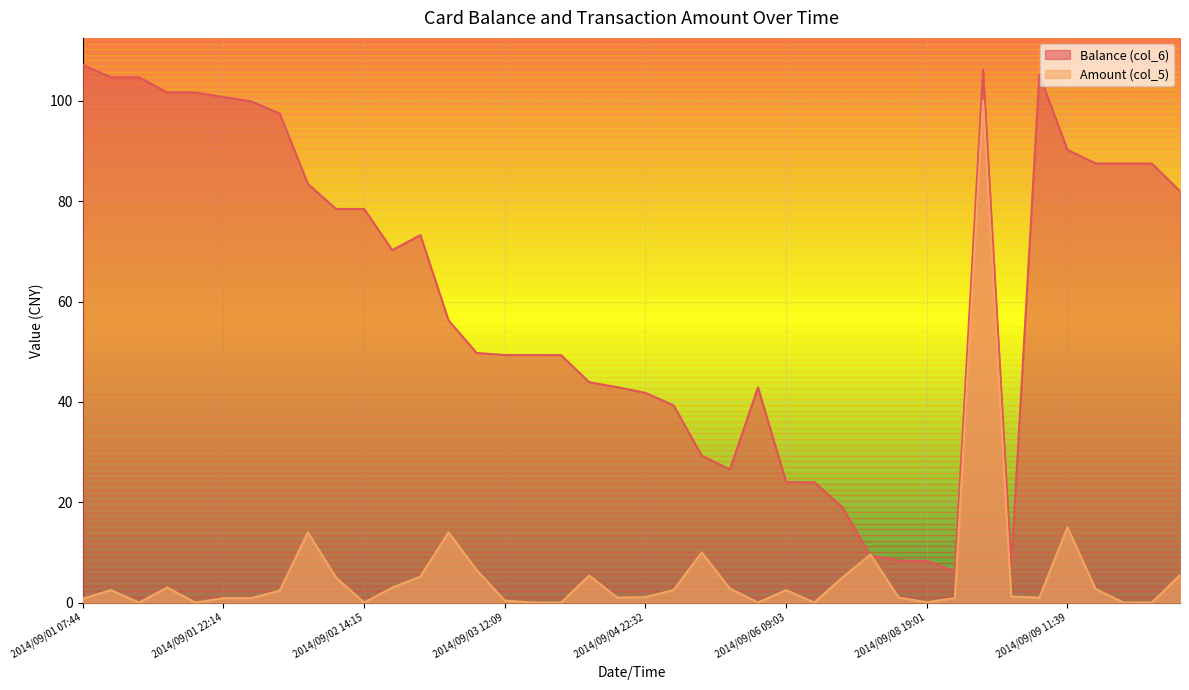

True or false: Balance (col_6) has a value of 12.7 at 2014/09/06 11:53.

False